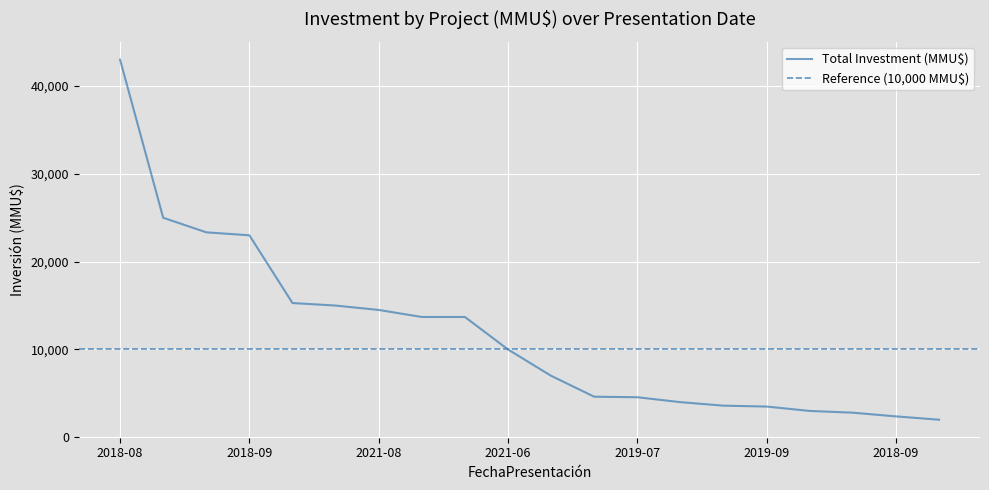

At which label is the value closest to 22500?

2018-09